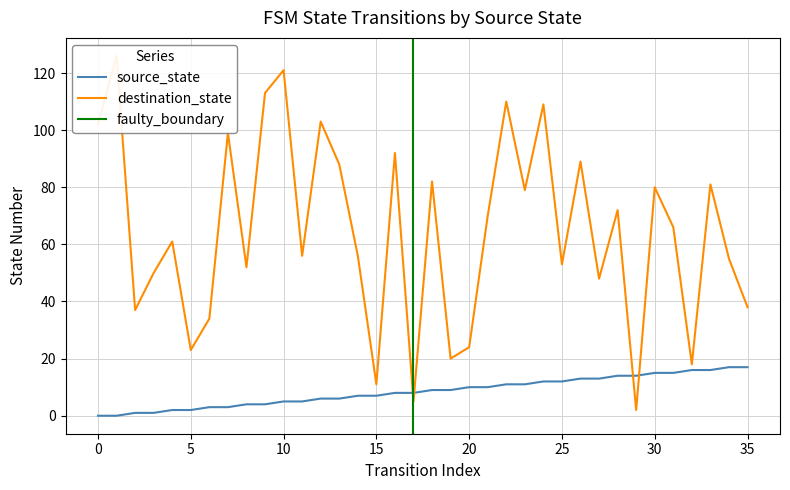

The value of source_state at 2 is 1. True or false?

True